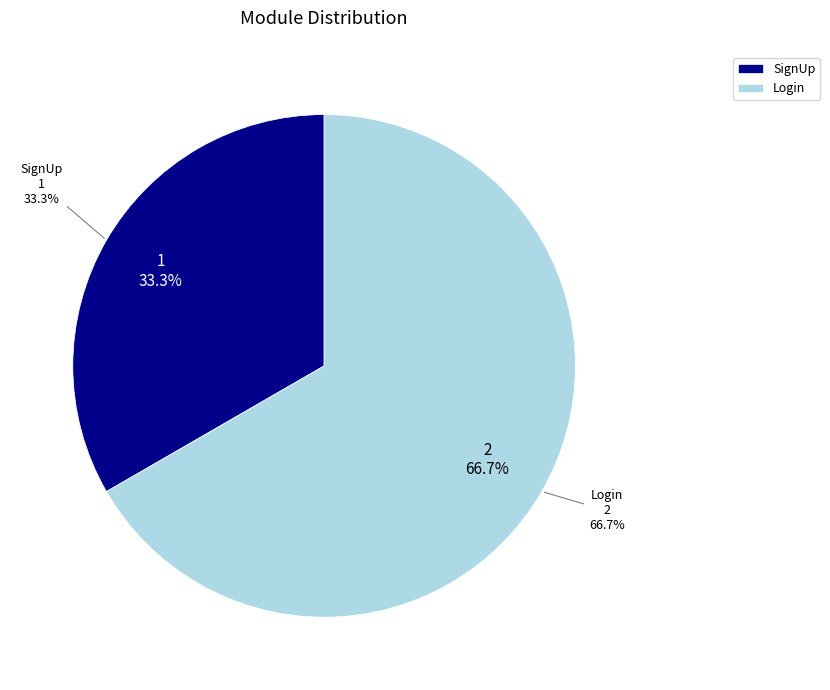

True or false: SignUp accounts for 33% of the total.

True